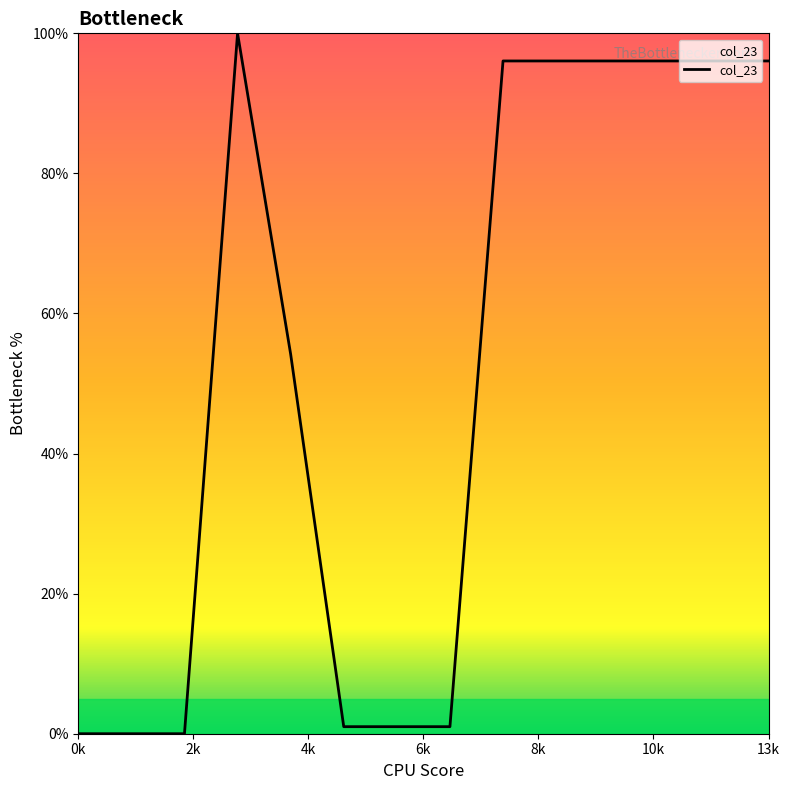

What is the difference between the maximum and minimum values?

100.0